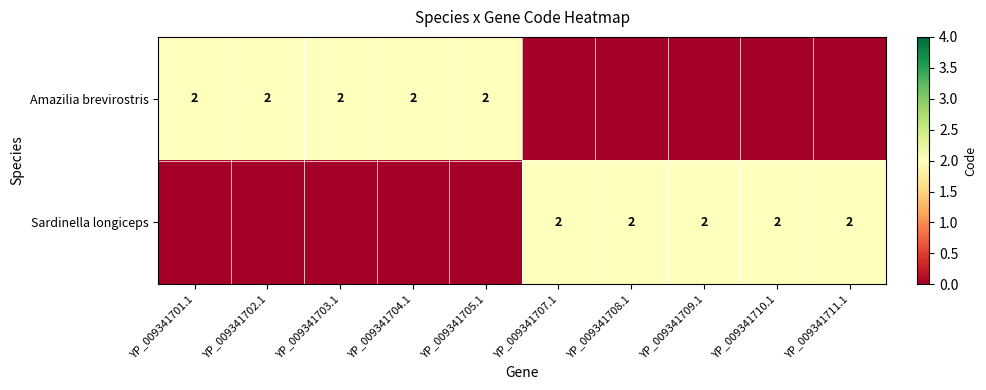

Which label corresponds to the largest value in the chart?

YP_009341701.1